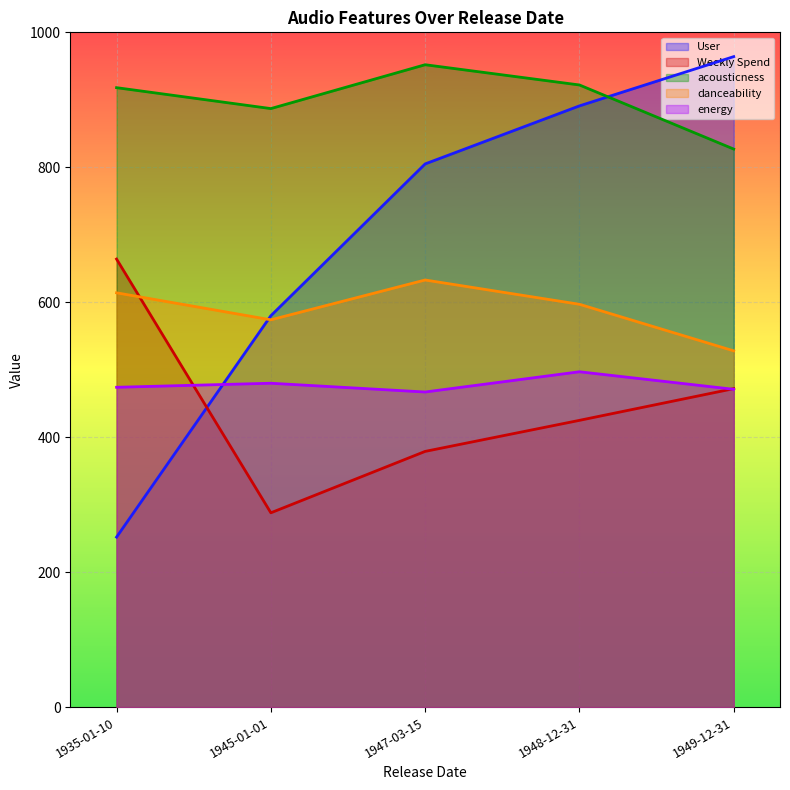

How many energy values are between 471 and 480?

3